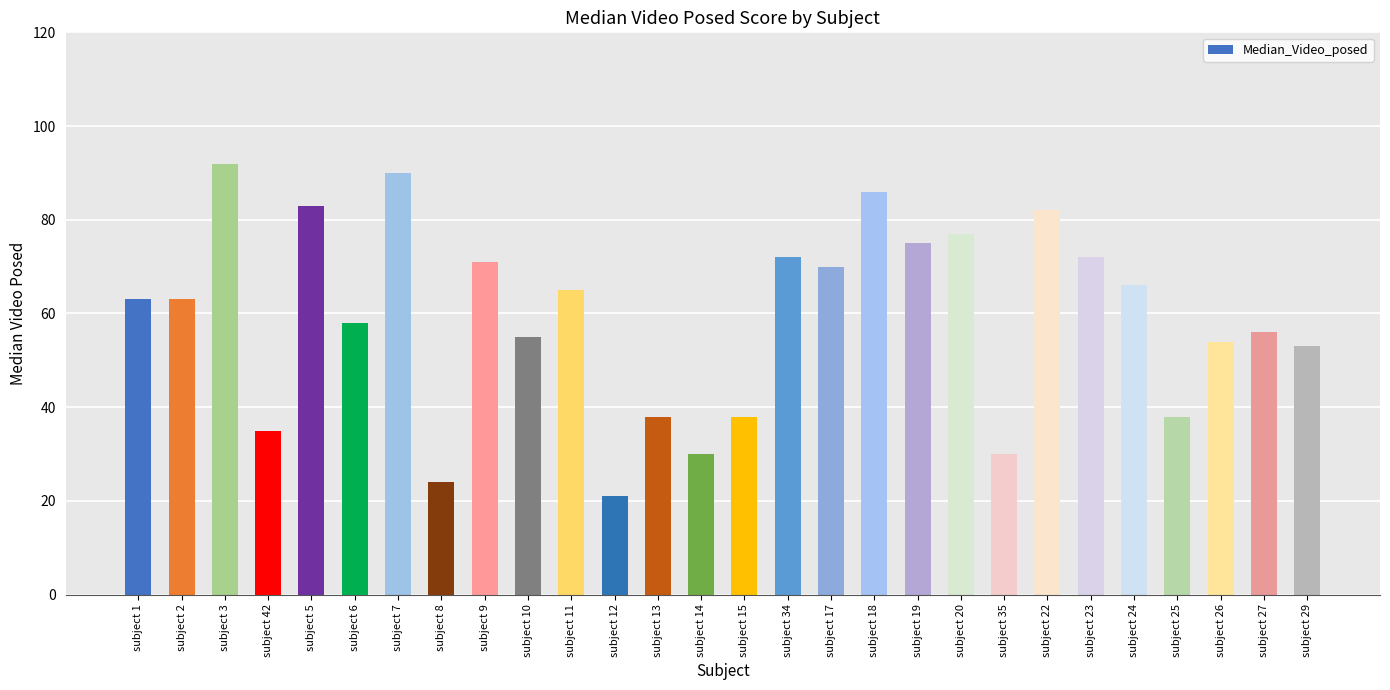

What is the label of the 24th bar from the right?

subject 5